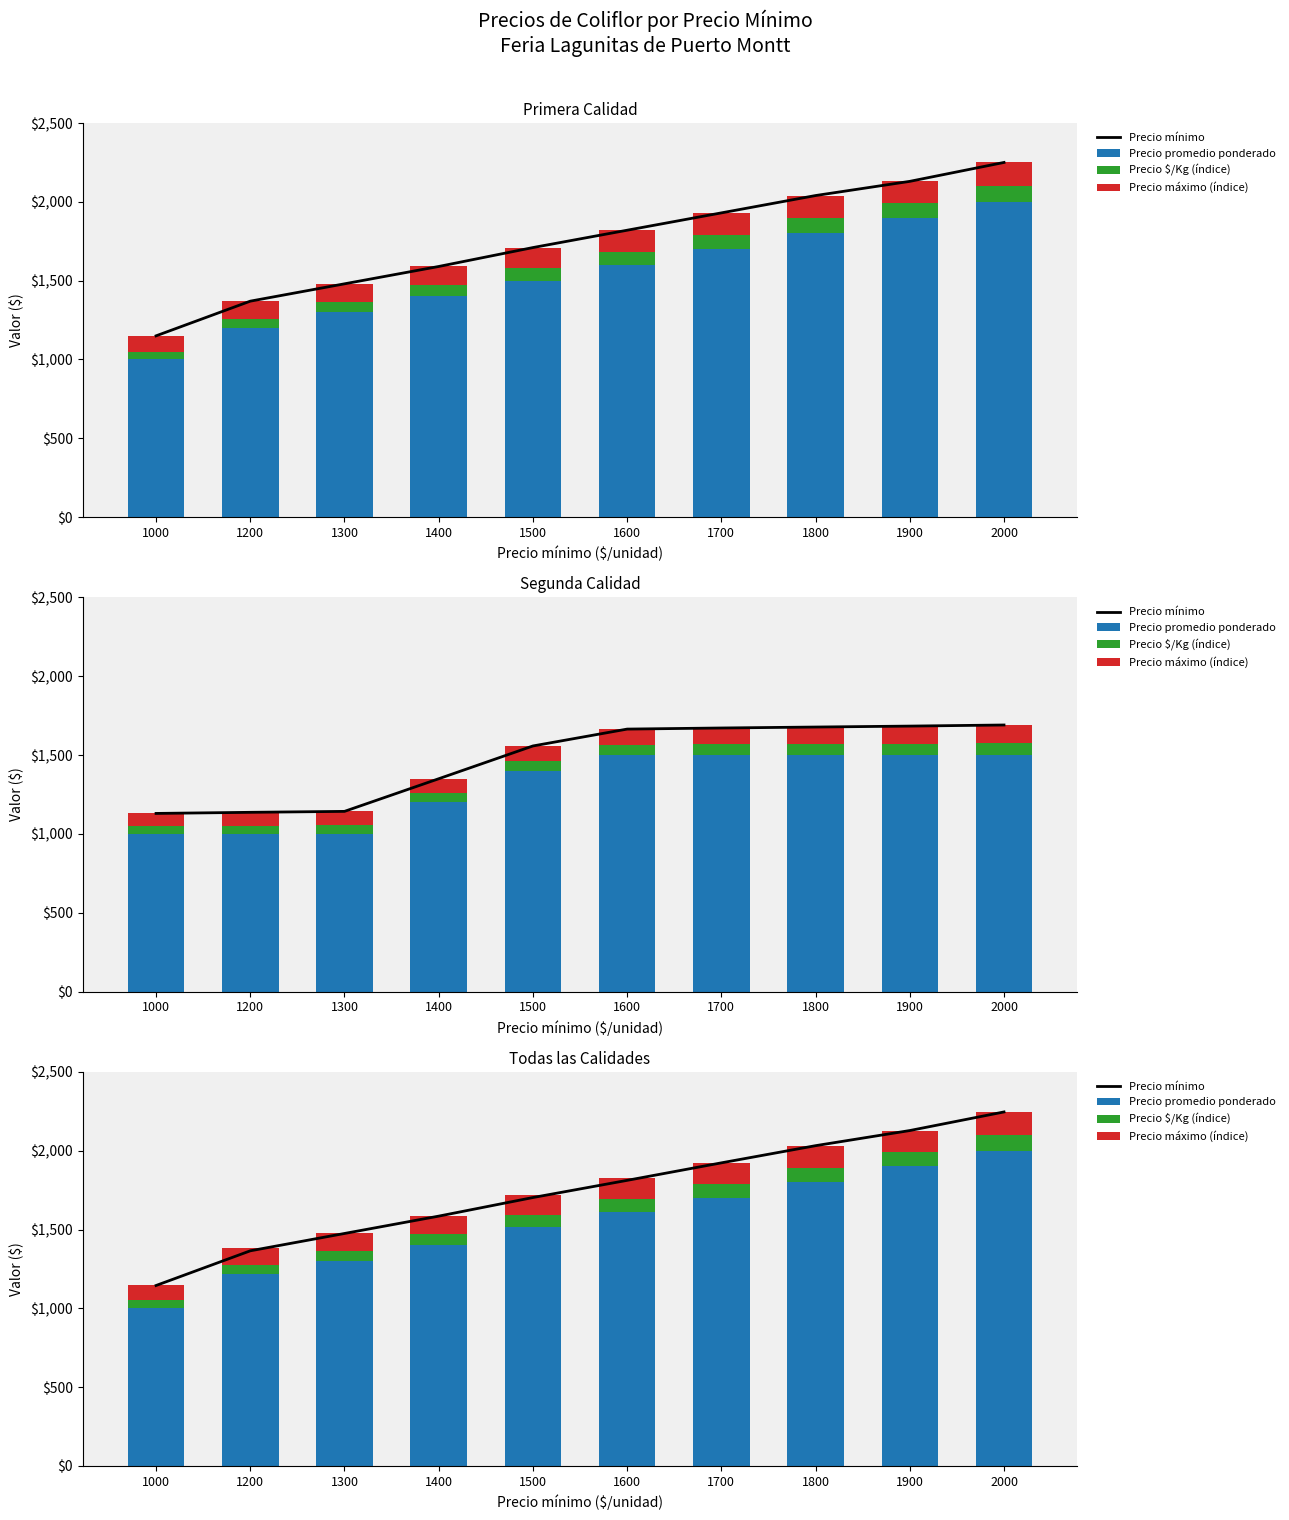

Which has a higher value, 2000 or 1000?

2000